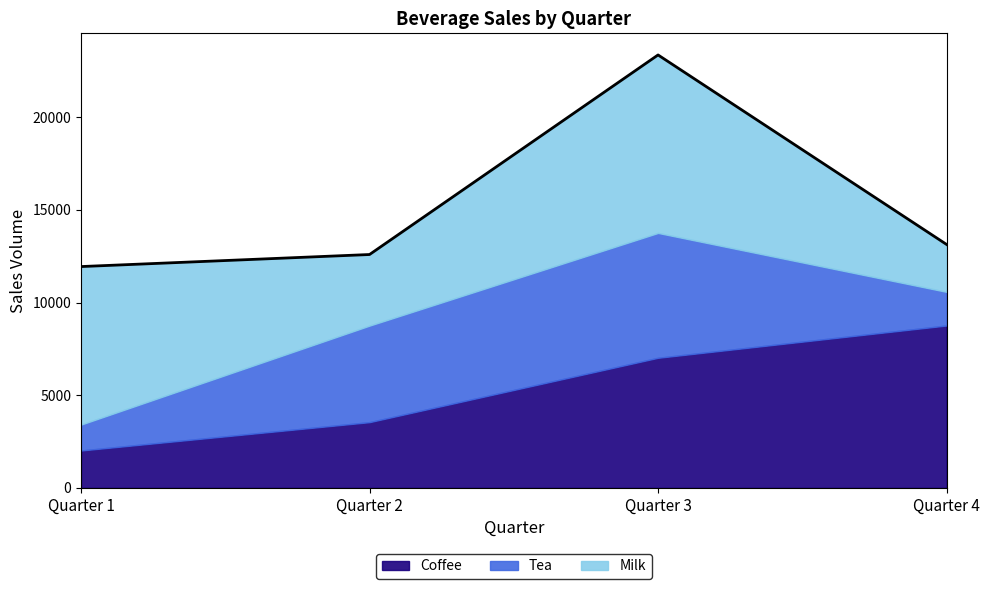

At which label does Coffee first exceed 7019?

Quarter 4